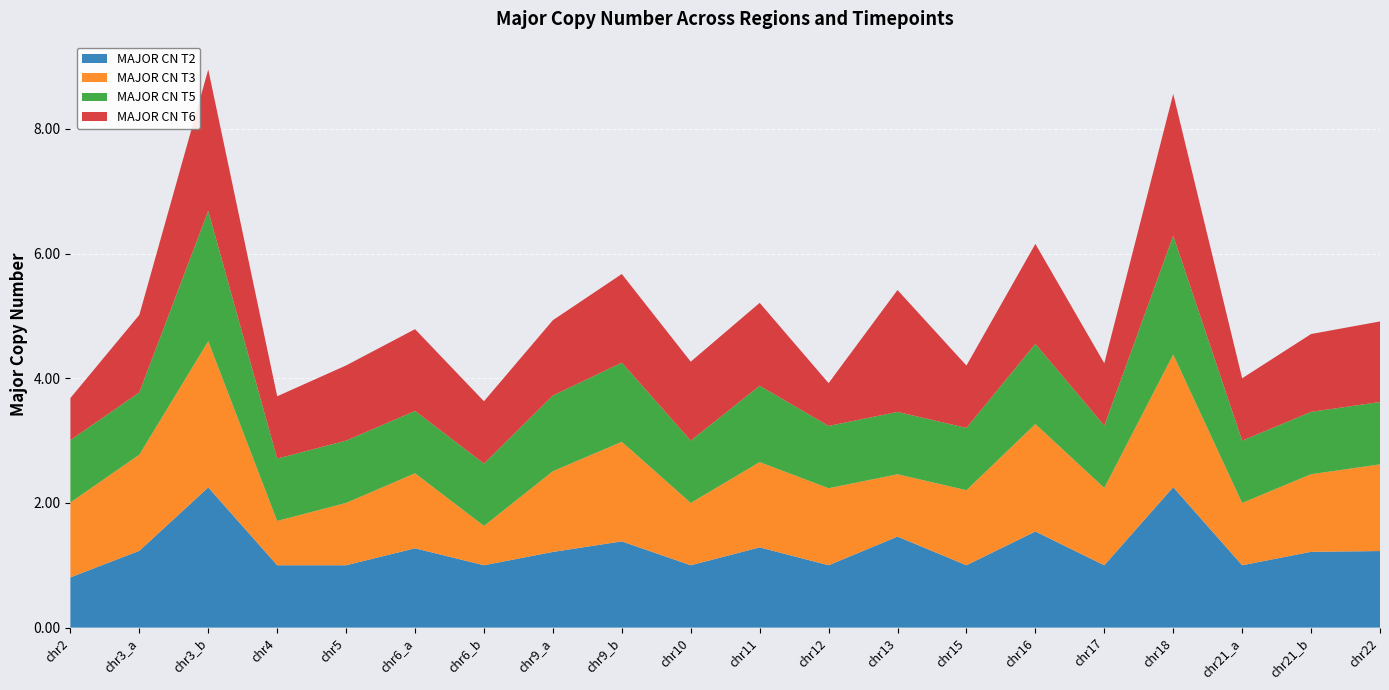

True or false: MAJOR CN T3 has more than 2 points higher than both neighbors.

True